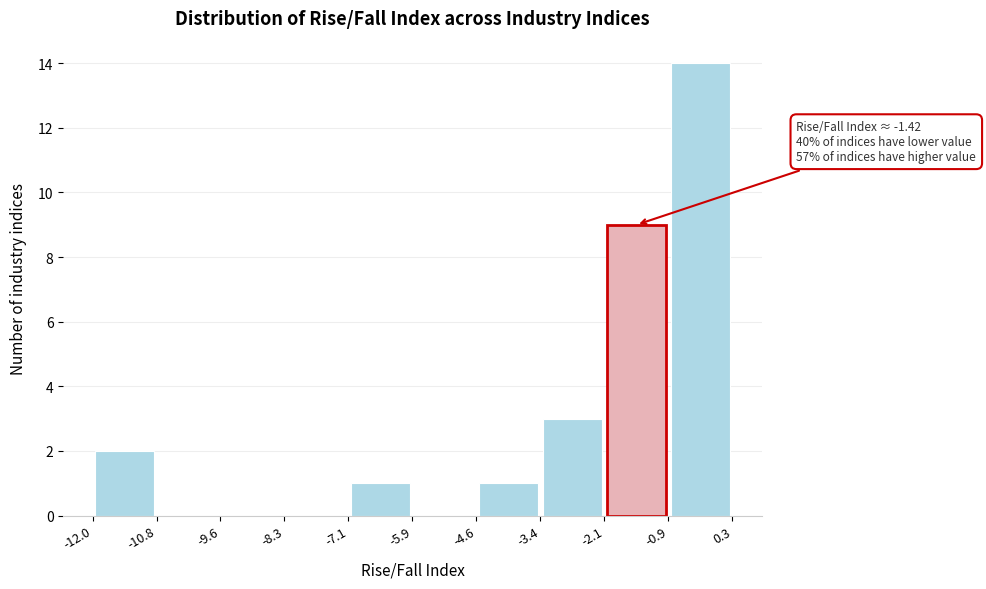

Which range on the x-axis has the tallest bar?

-0.9 to 0.3